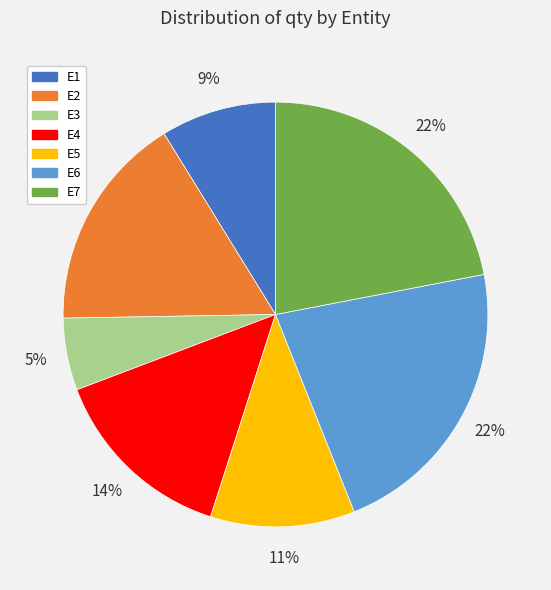

The E4 slice represents 19% of the pie. True or false?

False